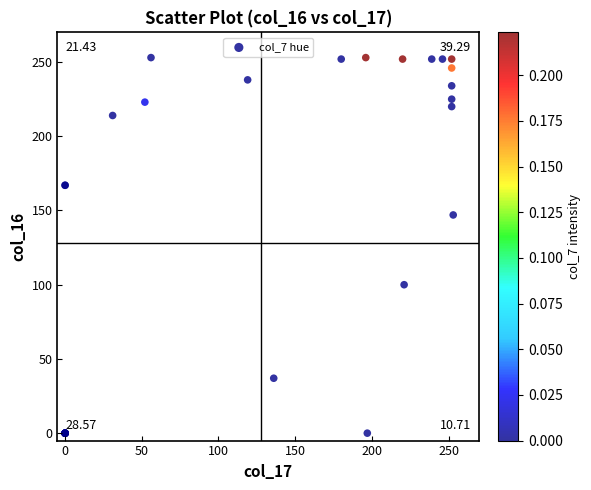

What Y value in the scatter plot is closest to 126?

147